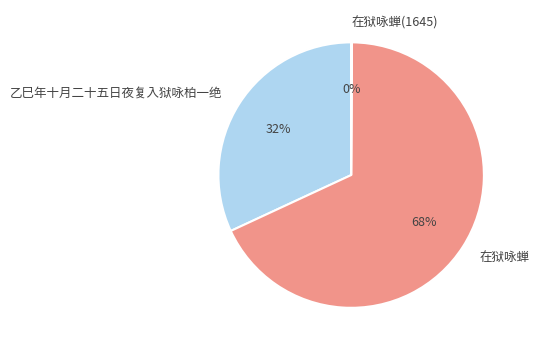

True or false: 在狱咏蝉 accounts for 79% of the total.

False